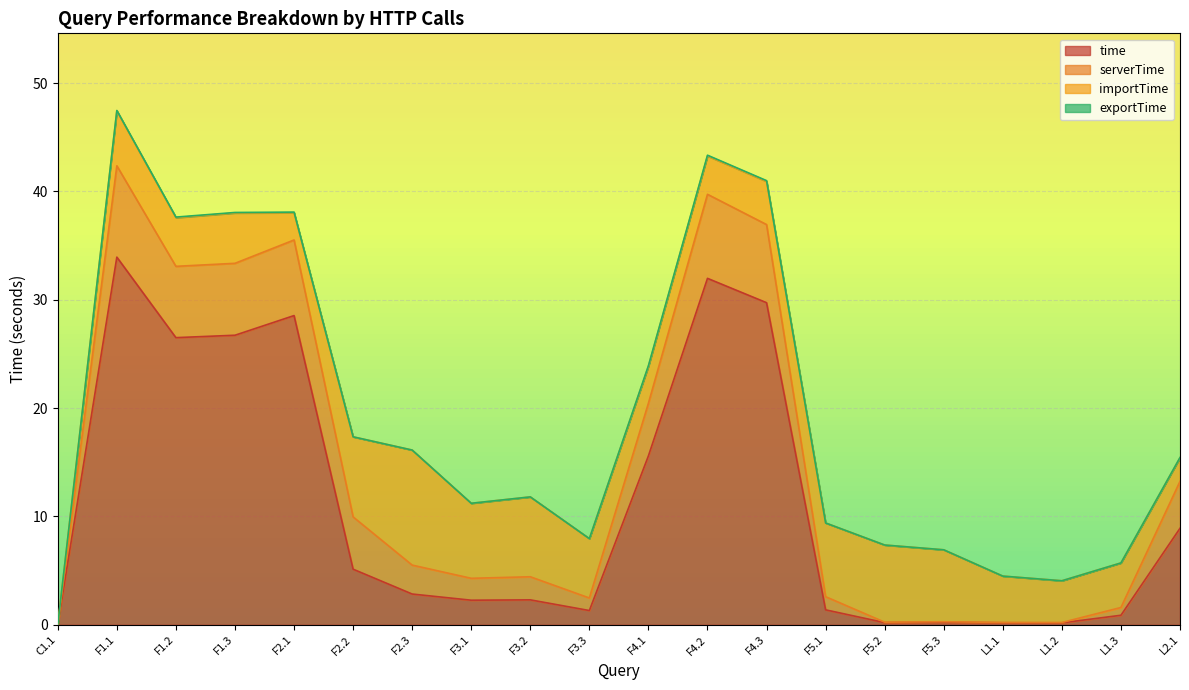

In serverTime, how many points are higher than both neighbors (excluding endpoints)?

5